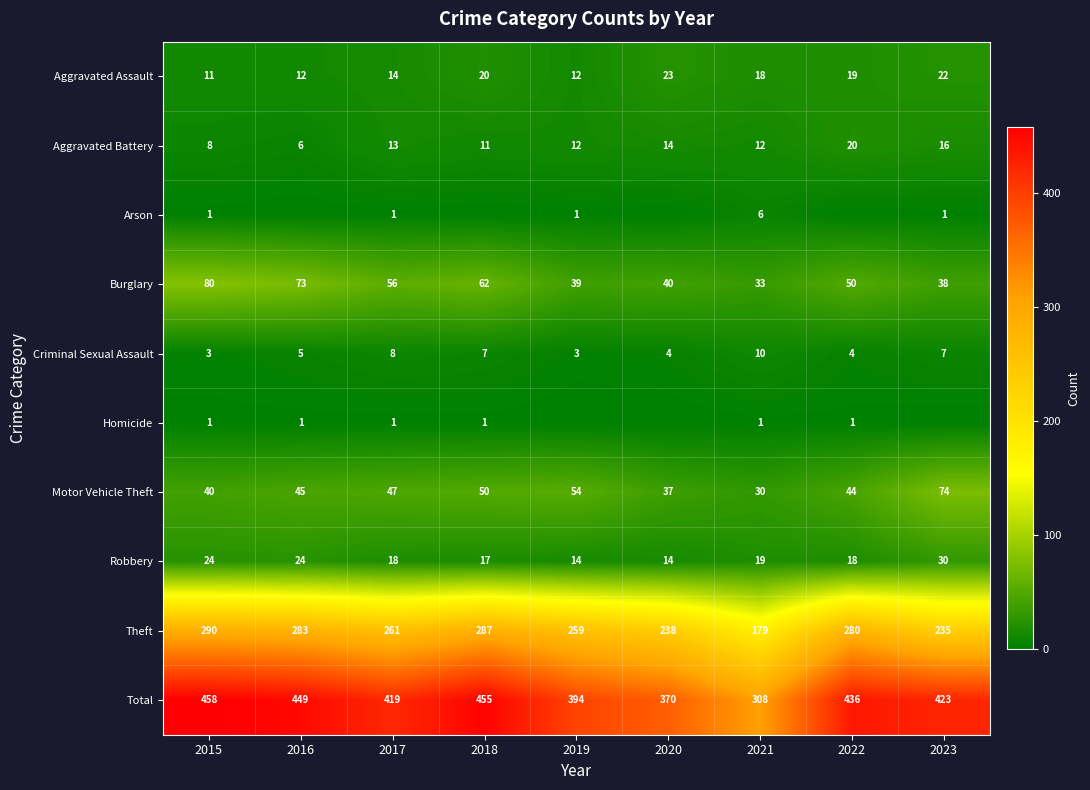

List the labels in order of Total value, largest first.

2015, 2018, 2016, 2022, 2023, 2017, 2019, 2020, 2021